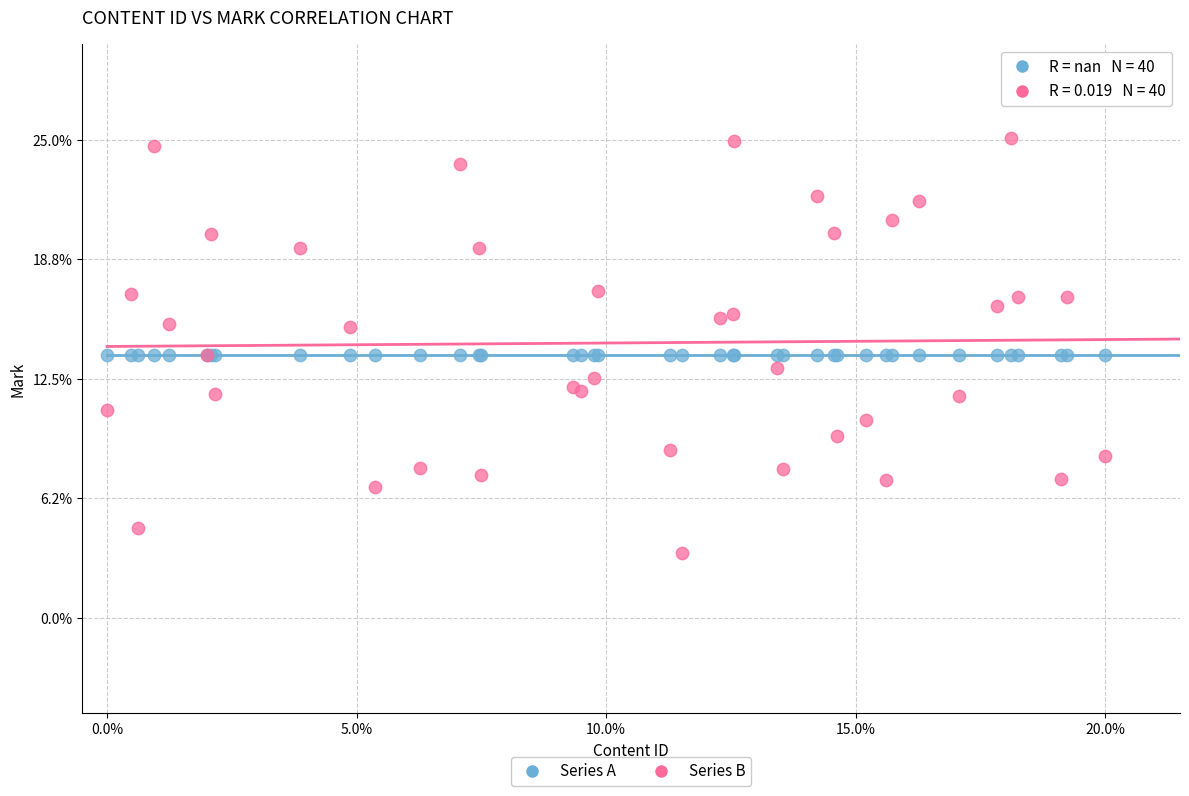

What are all the series names shown in the legend?

Series A, Series B